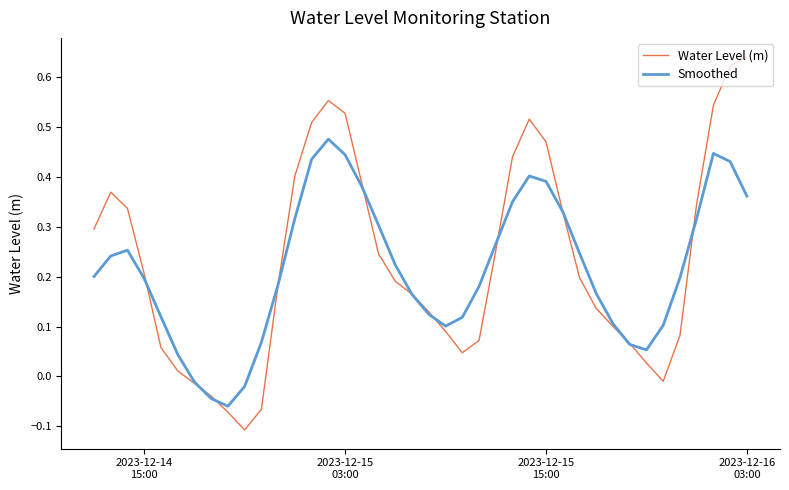

Which series has the largest range (max minus min)?

Water Level (m)